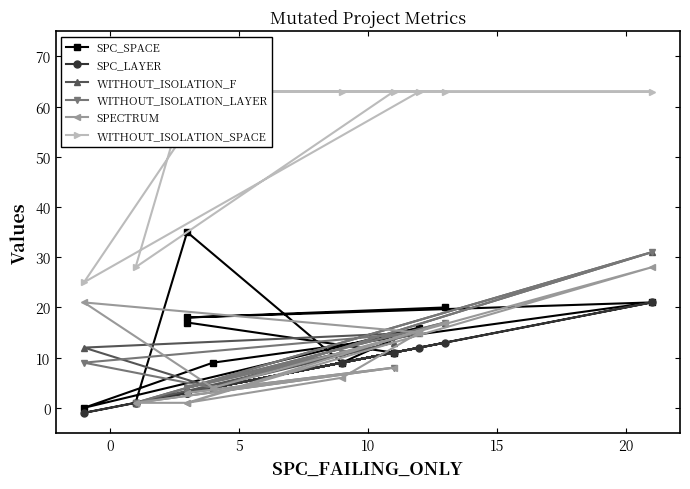

At which category does WITHOUT_ISOLATION_SPACE reach its first local valley?

5